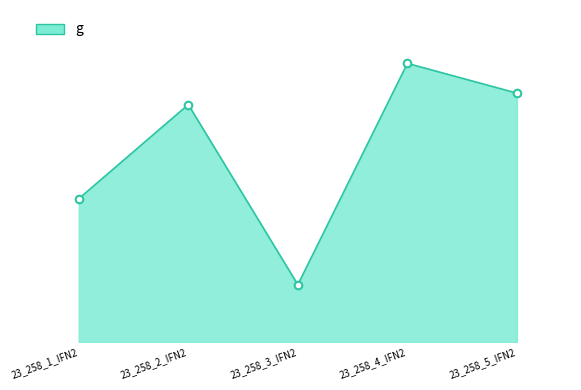

Is this an area chart (filled region under the line)?

Yes